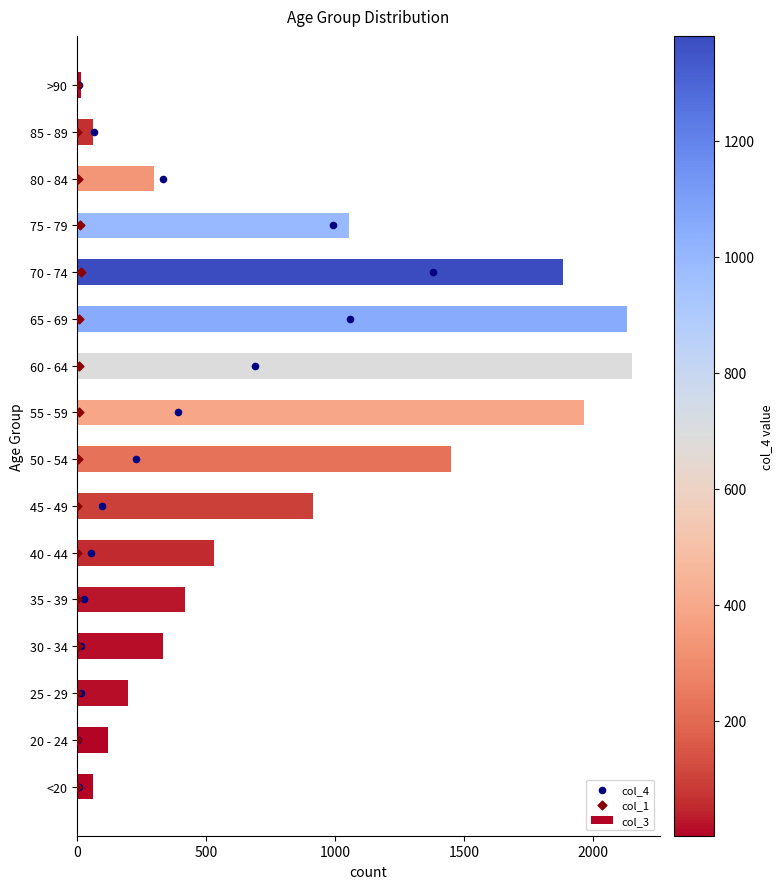

At how many categories does at least one series exceed 56?

15